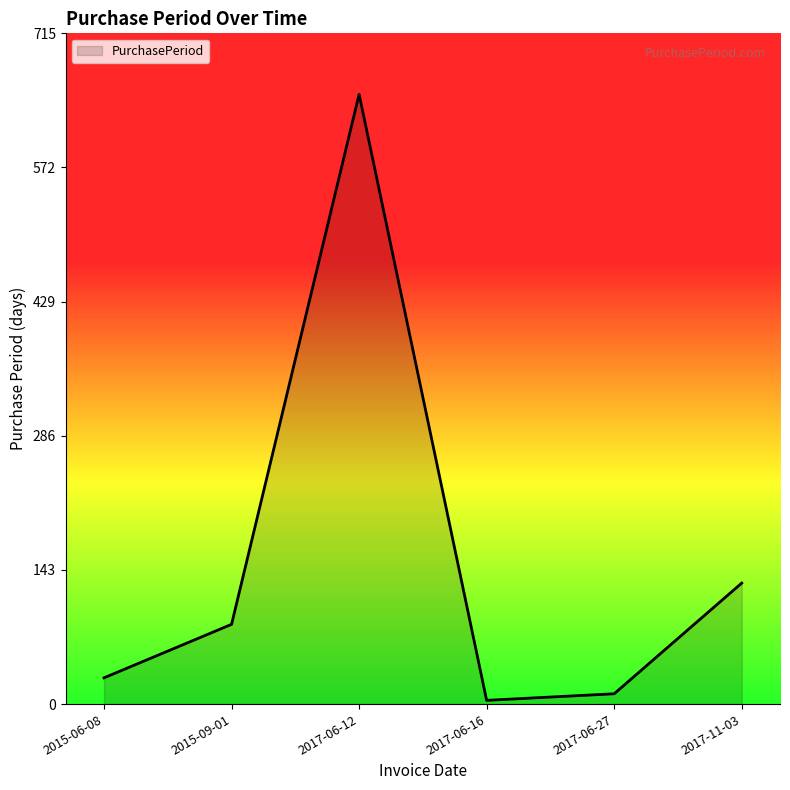

How many interior local peaks (higher than both neighbors) does the data have?

1